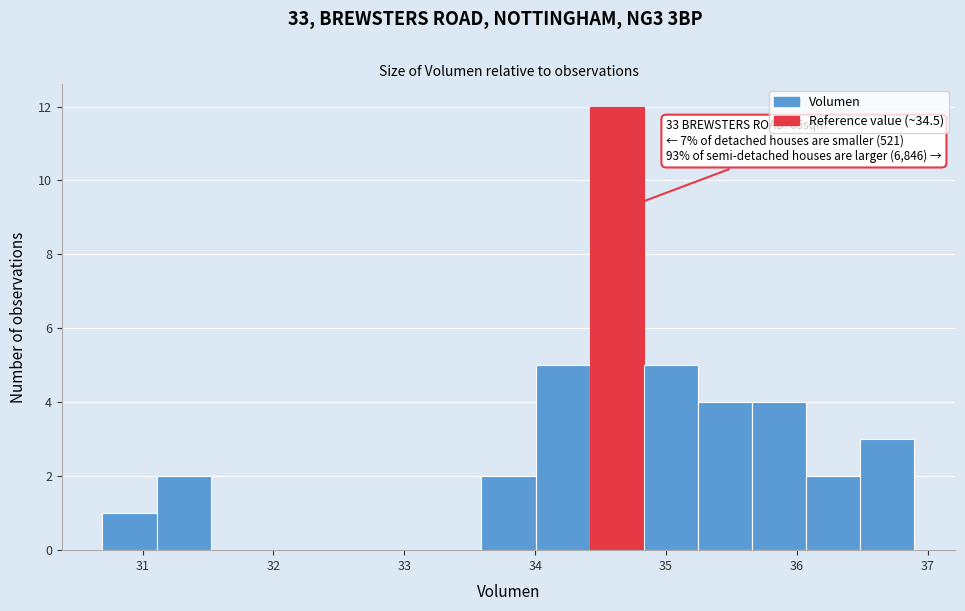

Over which range of the x-axis is the bar tallest?

34.4 to 34.8